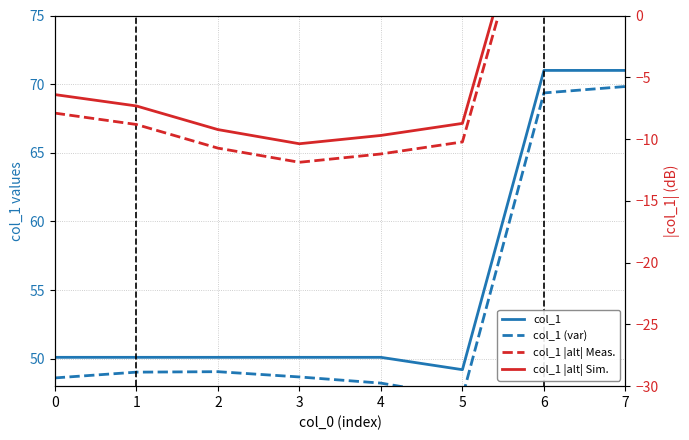

What is the difference between the maximum and second lowest values in the col_1 series?

20.9